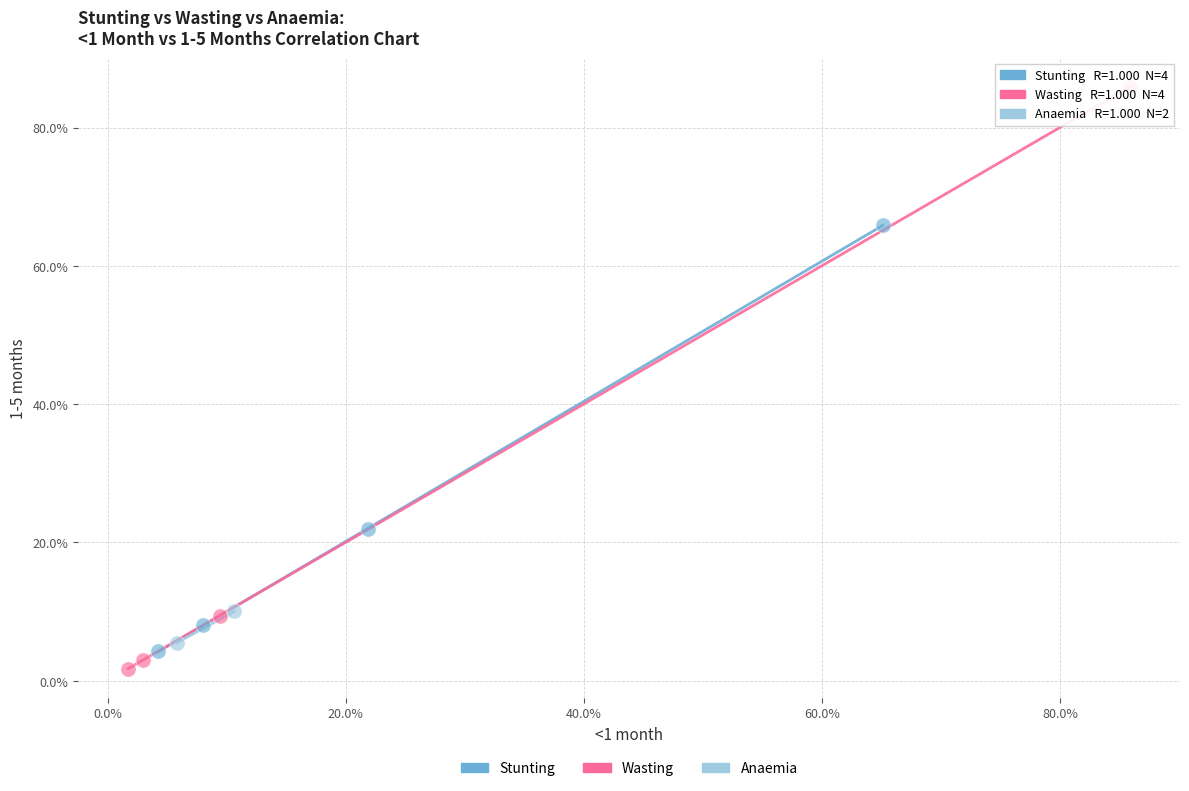

Which series contains the lowest Y value?

Wasting